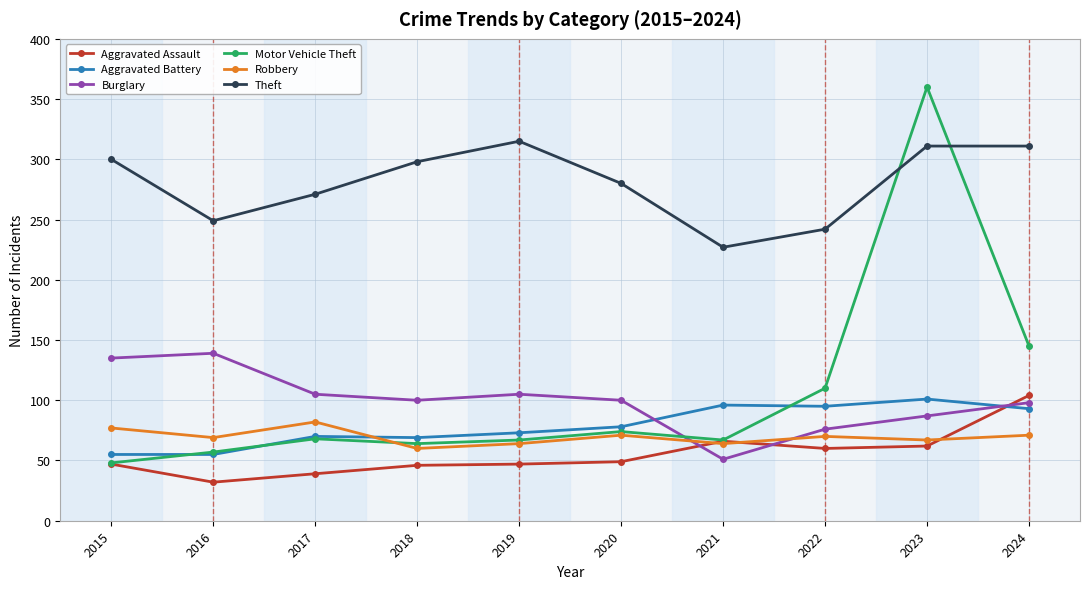

How many lines are shown in the chart?

6